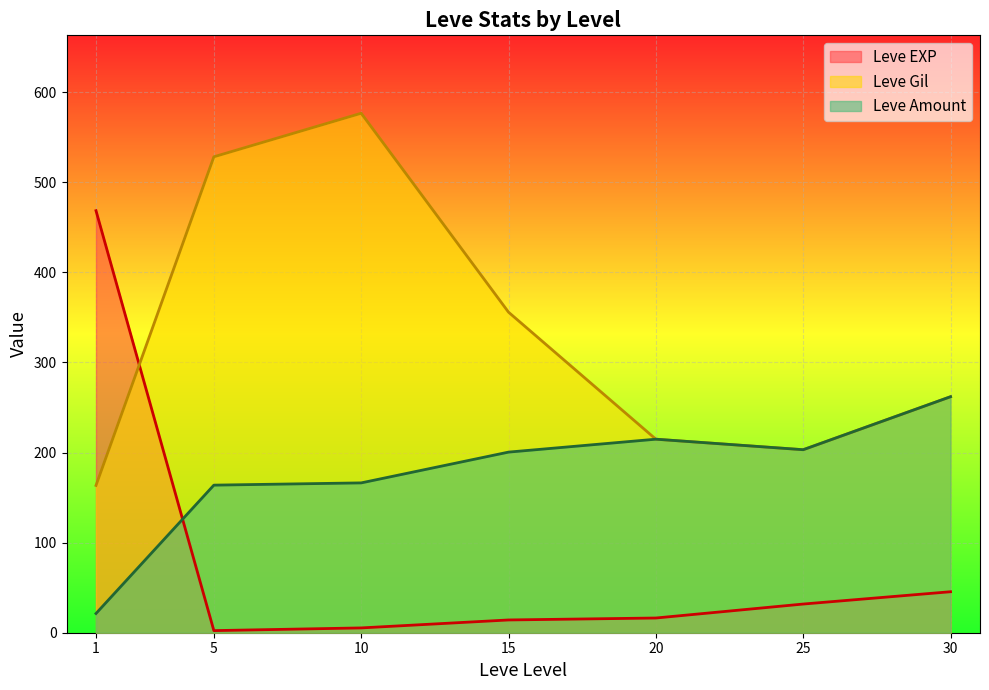

True or false: Leve EXP has more than 2 points higher than both neighbors.

False